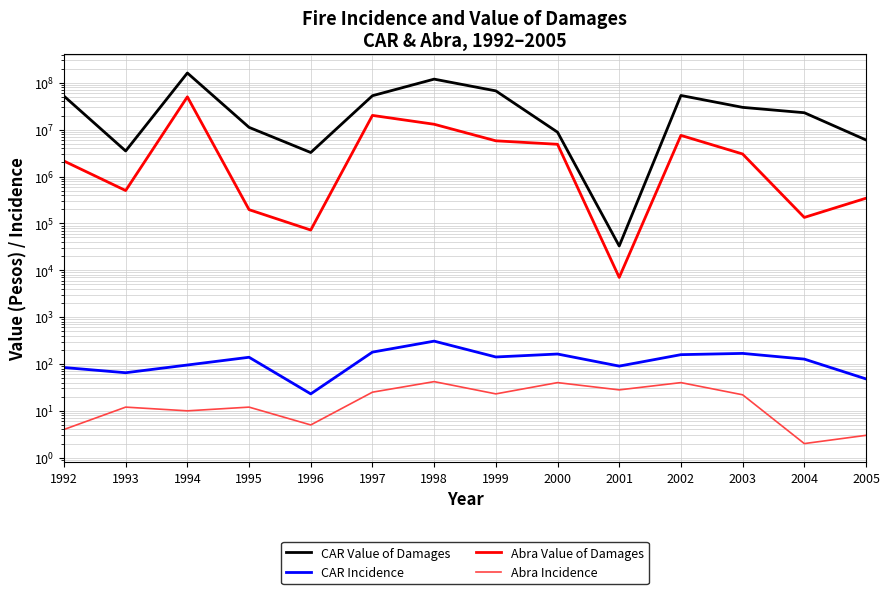

Is this an area chart (filled region under the line)?

No